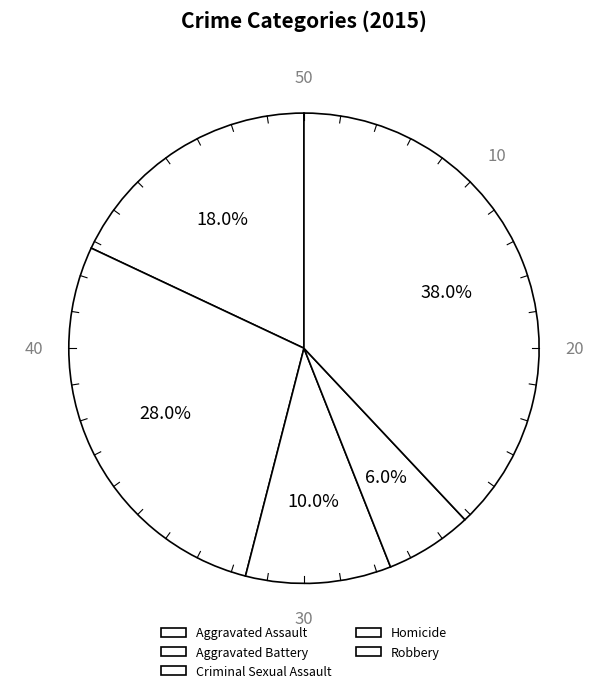

Is it true that Criminal Sexual Assault is 1% of the pie?

False